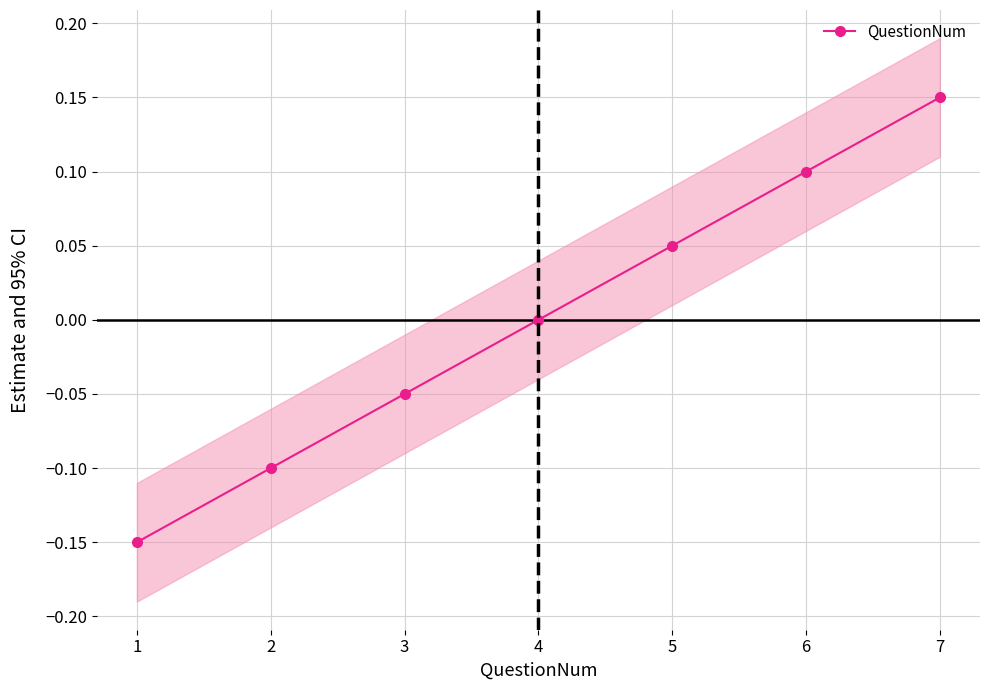

How many data points are less than 0?

3